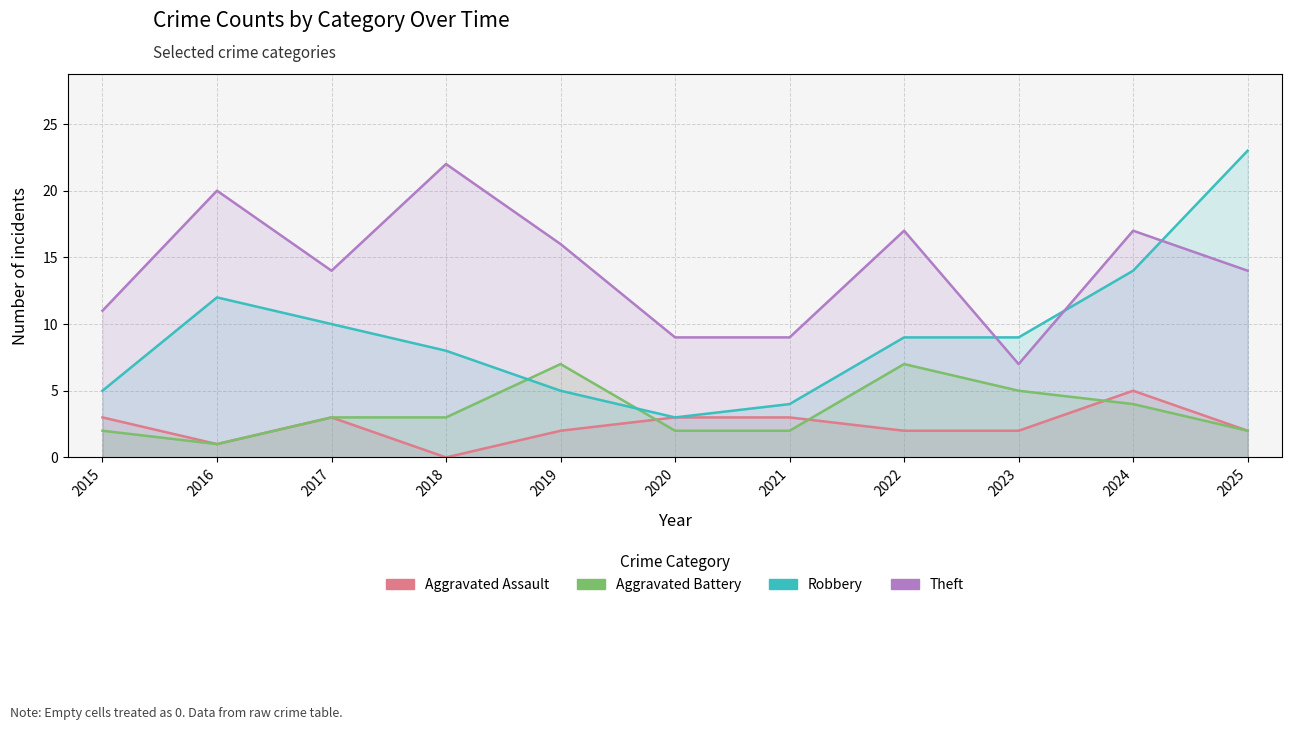

Rank the categories by Aggravated Assault value from lowest to highest.

2018, 2016, 2019, 2022, 2023, 2025, 2015, 2017, 2020, 2021, 2024